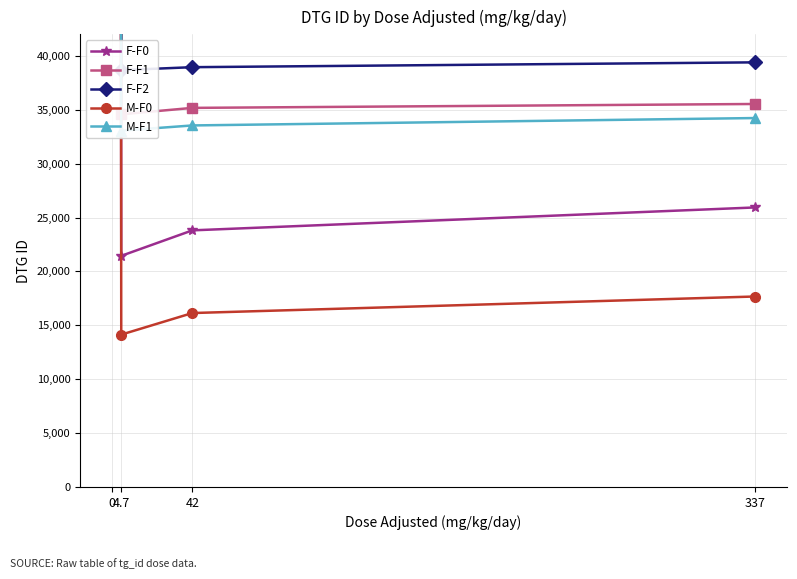

True or false: F-F1 and F-F0 intersect in this chart.

False